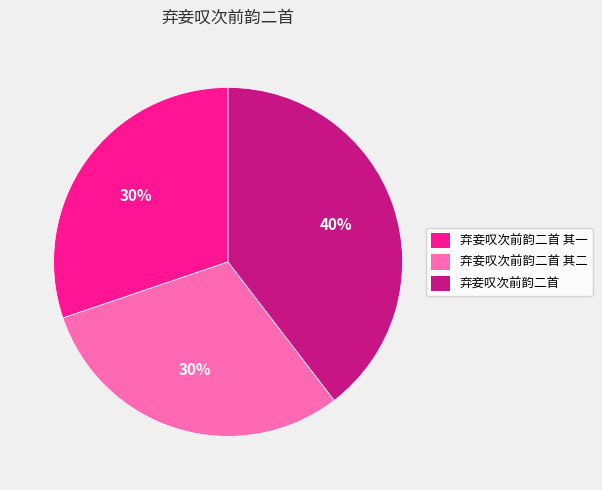

Count the number of slices in the pie.

3